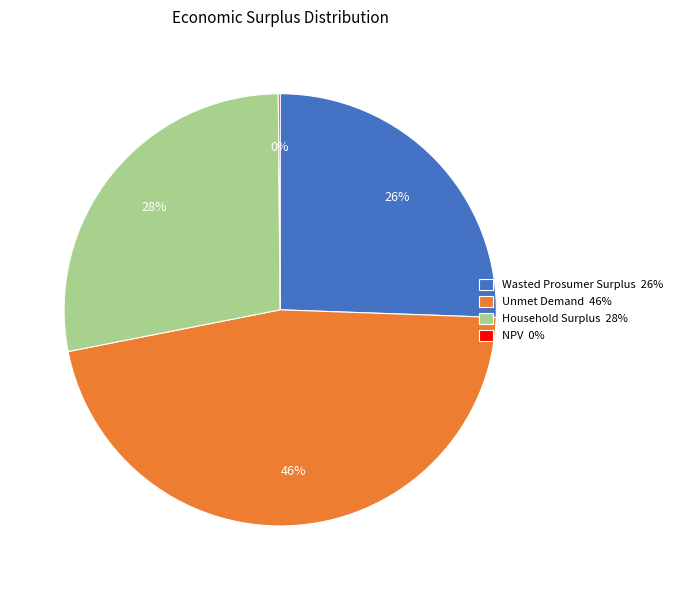

Is it true that Unmet Demand 46% is 38% of the pie?

False